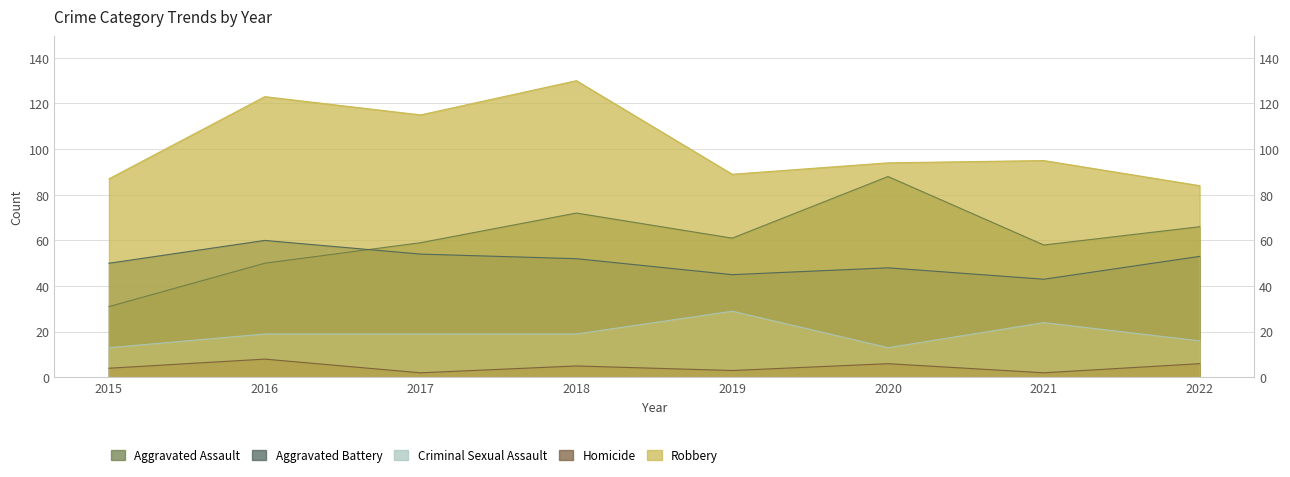

Is it true that Homicide equals 6 at 2022?

True